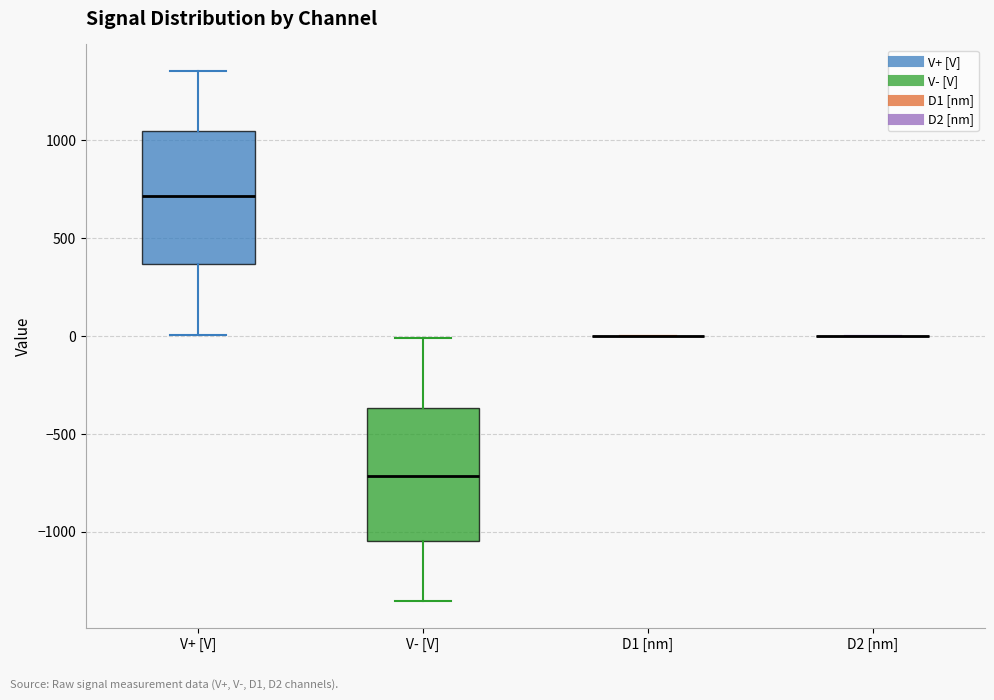

Reading left to right, transcribe this box plot: for each box, give where its median line is, the range the box spans, and where its two whiskers end, as read against the y-axis. The values are not printed on the chart, so give them approximately, as read against the axis.

V+ [V]: median 700, box 350 to 1050, whiskers 0 to 1350
V- [V]: median -700, box -1050 to -350, whiskers -1350 to 0
D1 [nm]: box collapsed to a line at 0, whiskers 0 to 0
D2 [nm]: box collapsed to a line at 0, whiskers 0 to 0